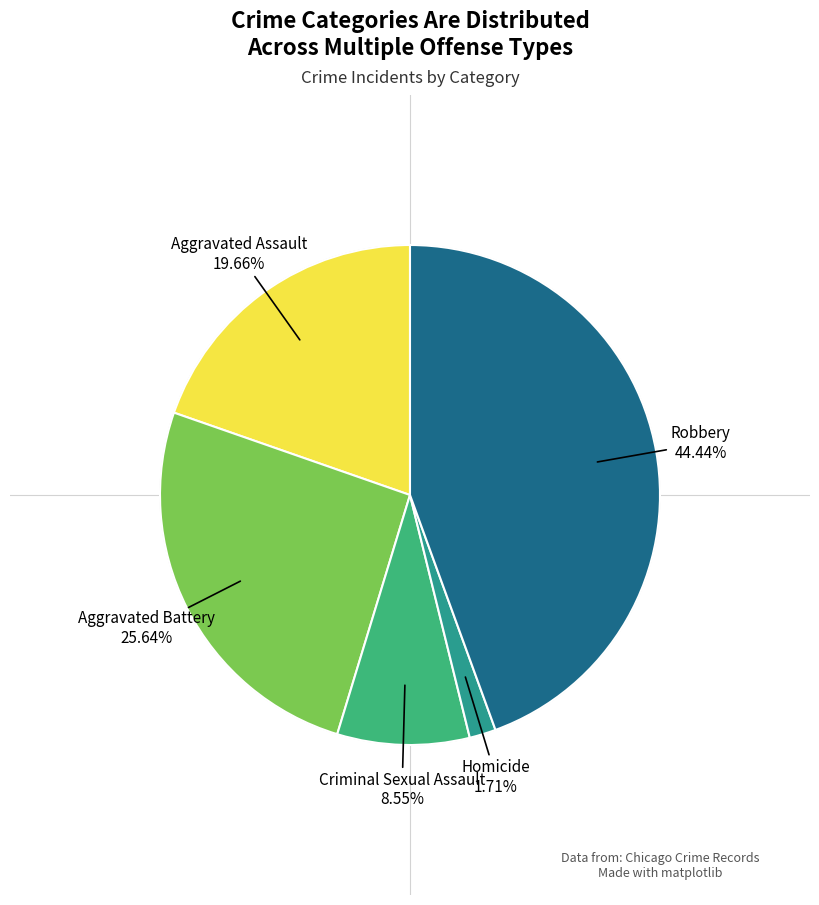

How many slices are in this pie chart?

5